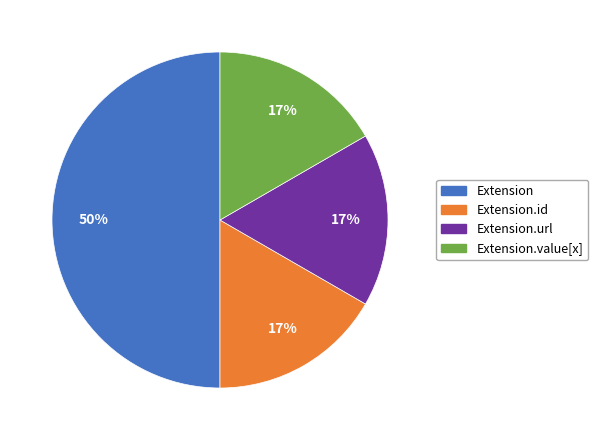

Count the number of slices in the pie.

4